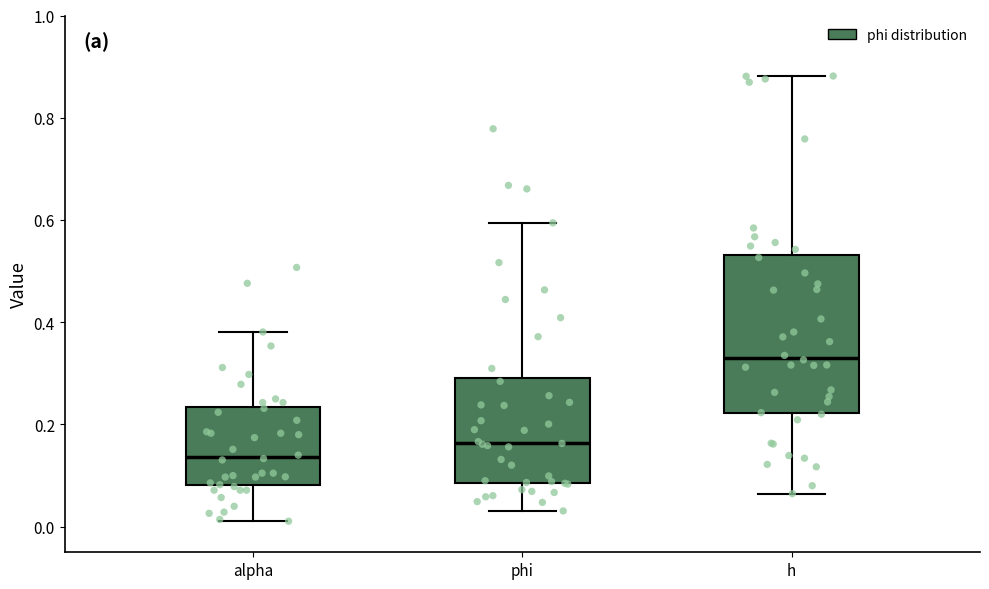

Reading left to right, read every box against the y-axis: the position of its median line, the range the box covers, and the ends of its whiskers. The values are not printed on the chart, so give them approximately, as read against the axis.

alpha: median 0.14, box 0.08 to 0.24, whiskers 0.02 to 0.38
phi: median 0.16, box 0.08 to 0.30, whiskers 0.04 to 0.60
h: median 0.34, box 0.22 to 0.54, whiskers 0.06 to 0.88